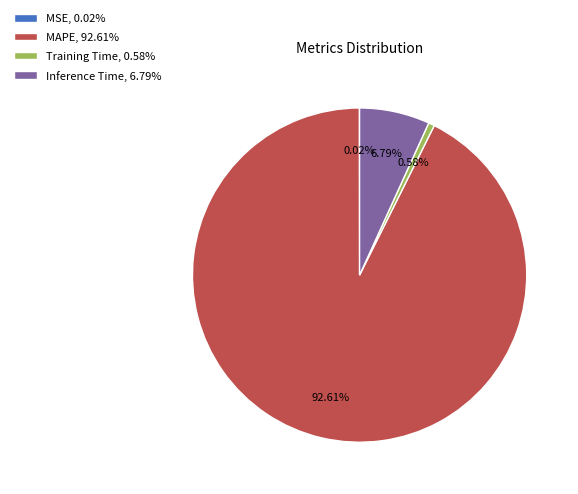

Which category accounts for the majority?

MAPE